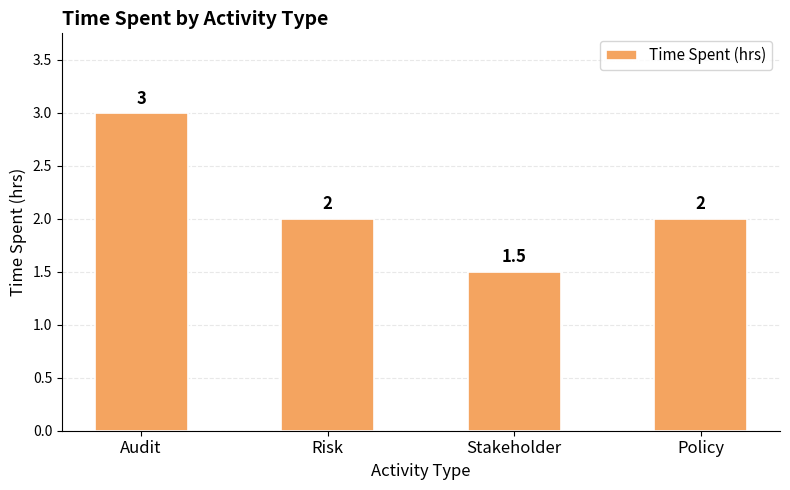

What is the minimum value shown in the chart?

1.5